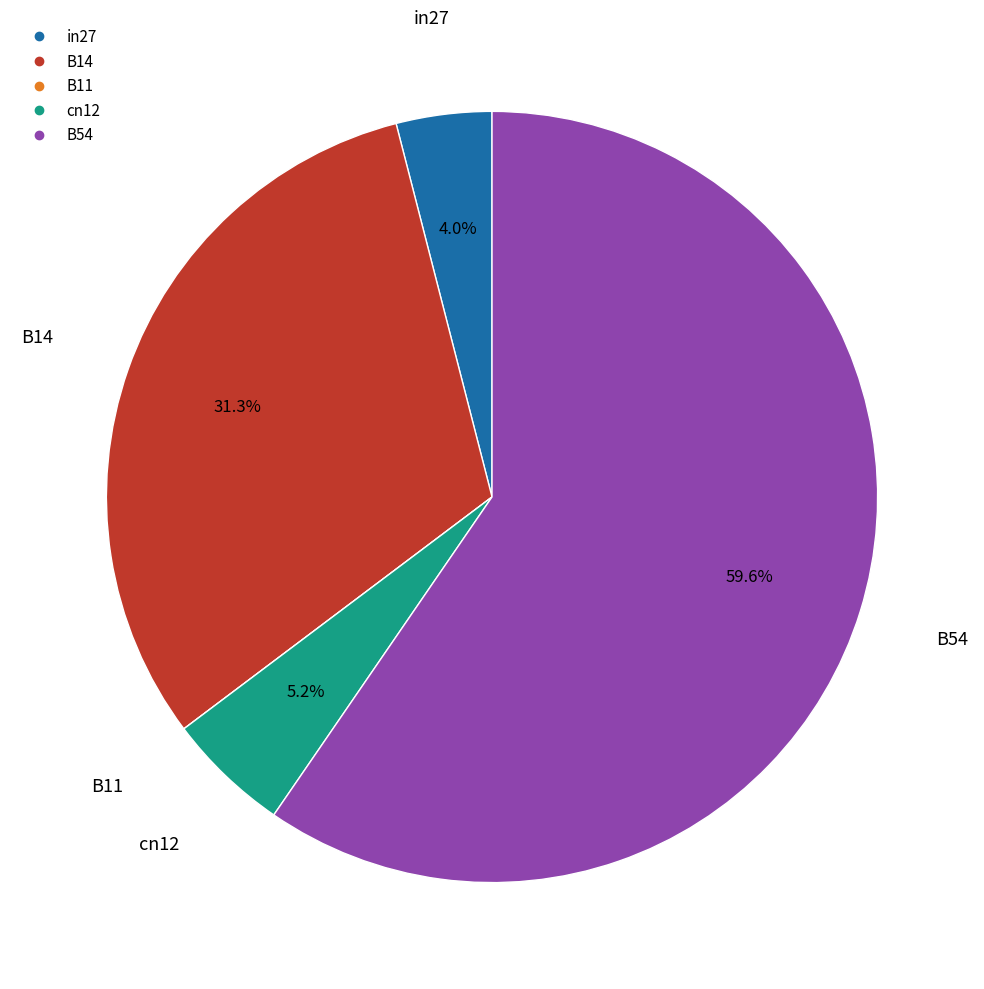

Do B54 and cn12 together represent more than half of the pie?

Yes